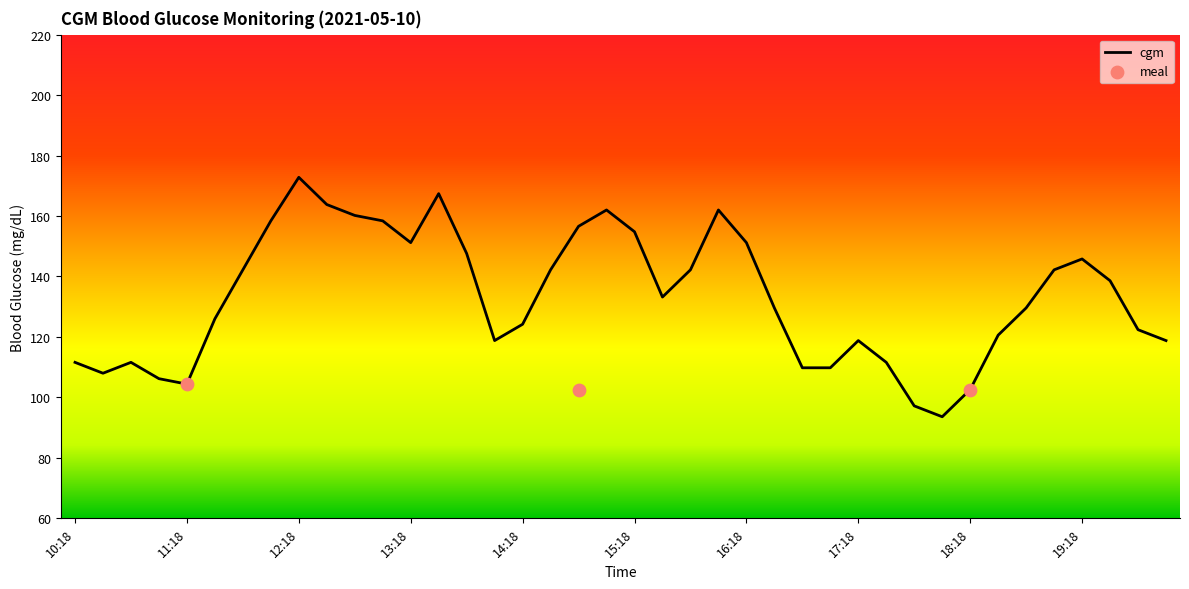

Is it true that cgm equals 39.9 at 15:18?

False